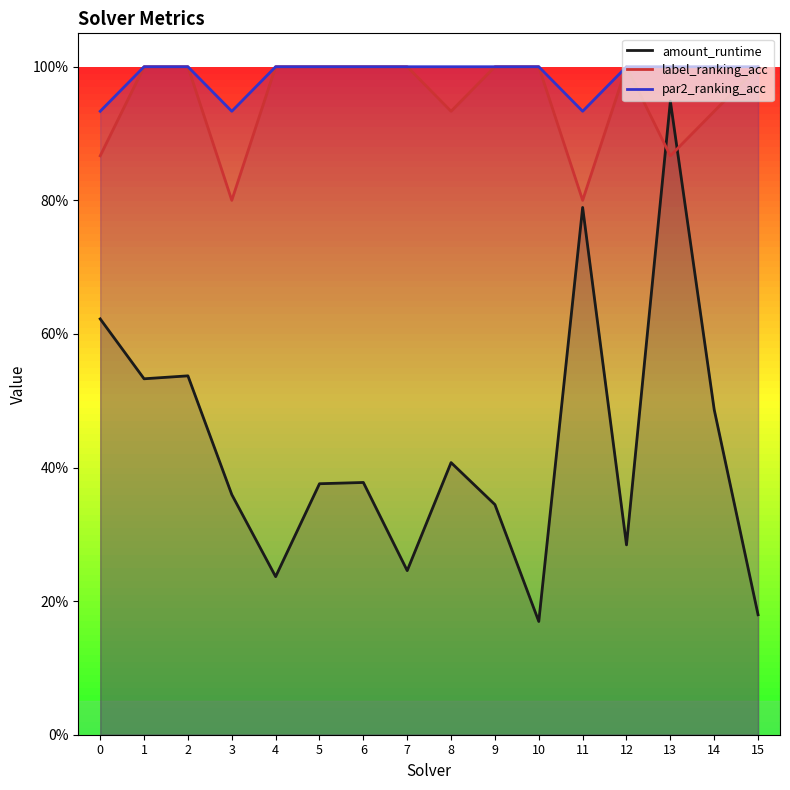

At 2, list the series in order from smallest to largest.

amount_runtime, label_ranking_acc, par2_ranking_acc